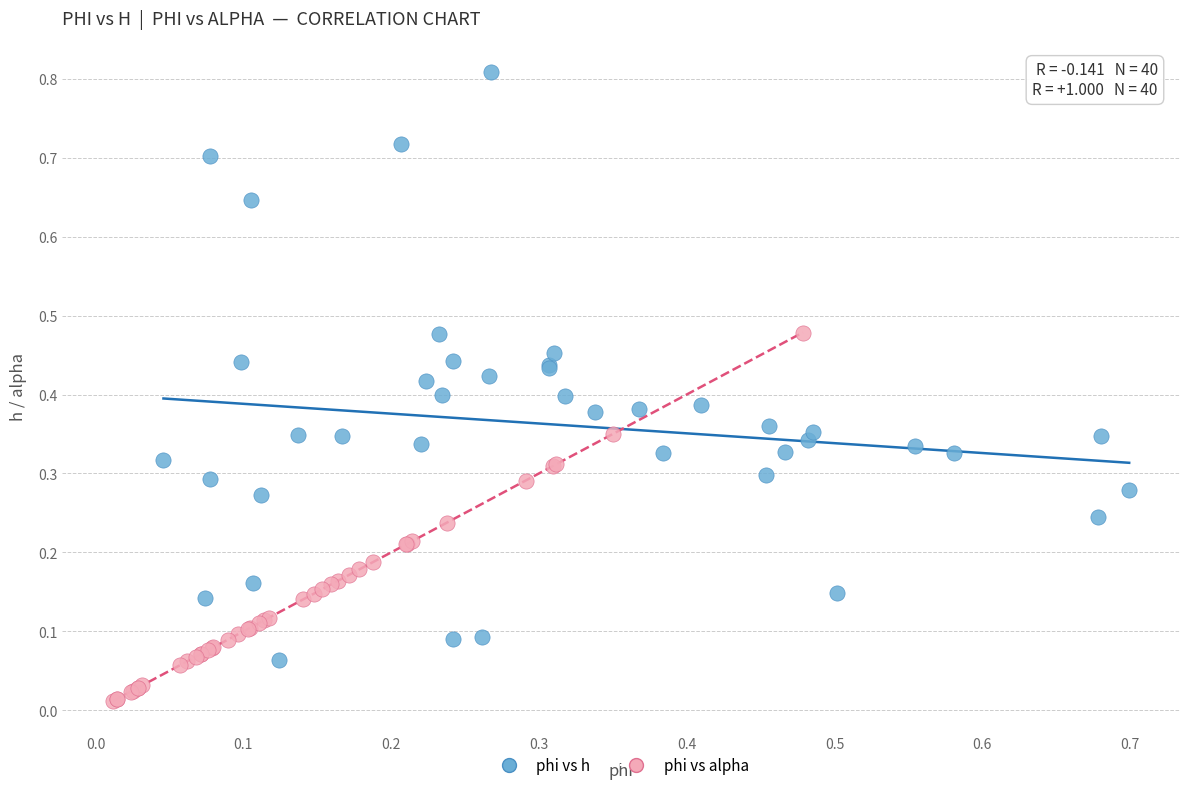

Which series reaches the maximum Y coordinate?

phi vs h